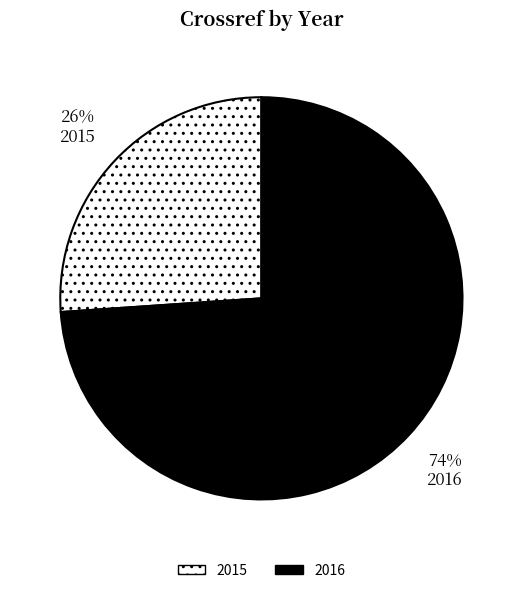

Which has a higher value, 2015 or 2016?

2016